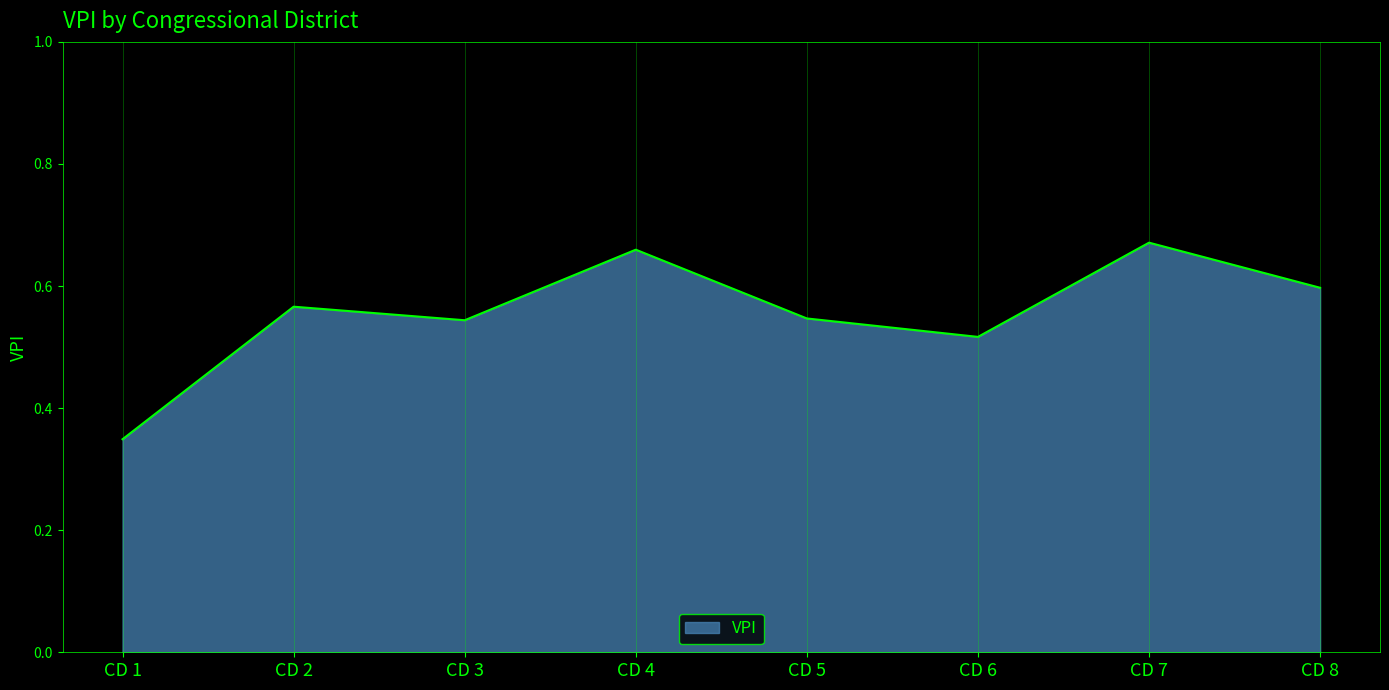

The chart shows a value of 0.8 at CD 3. True or false?

False